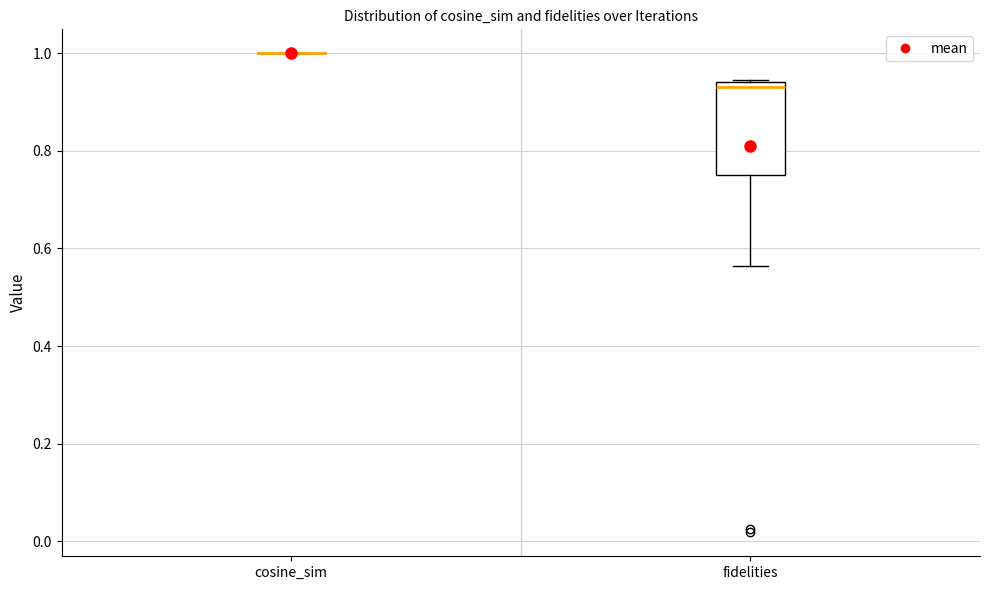

Reading left to right, transcribe this box plot: for each box, give where its median line is, the range the box spans, and where its two whiskers end, as read against the y-axis. The values are not printed on the chart, so give them approximately, as read against the axis.

cosine_sim: box collapsed to a line at 1.00, whiskers 1.00 to 1.00
fidelities: median 0.94 (just below the box's upper edge), box 0.76 to 0.94, whiskers 0.56 to 0.94